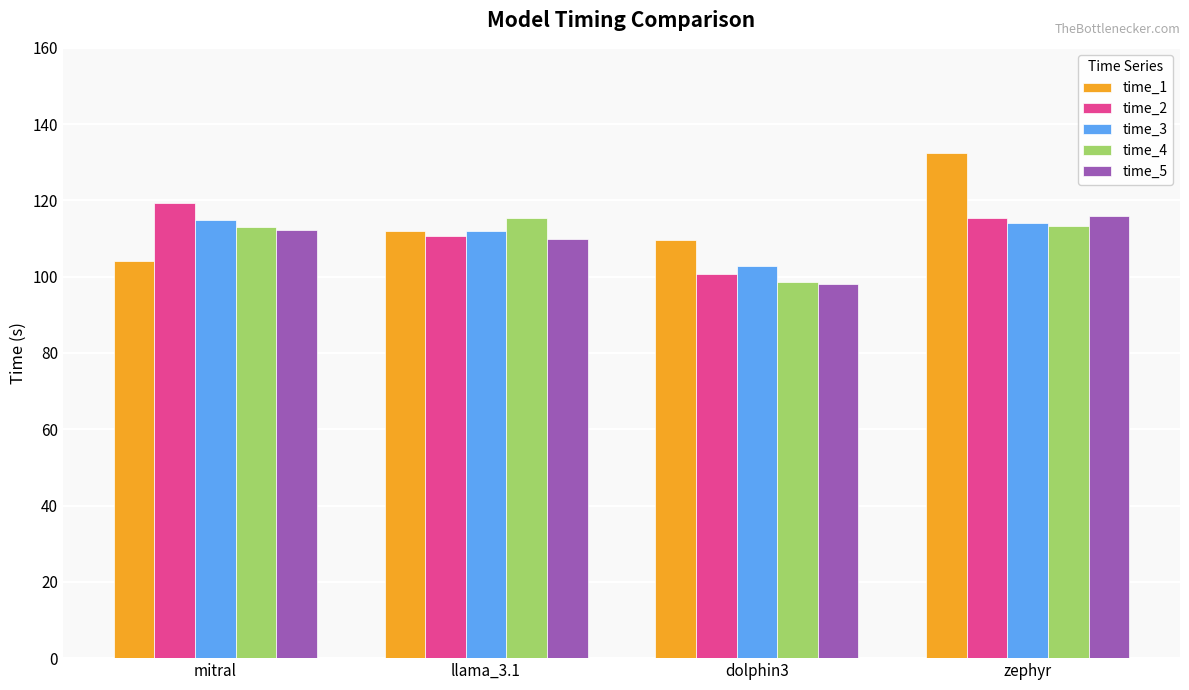

Count the number of categories in the chart.

4